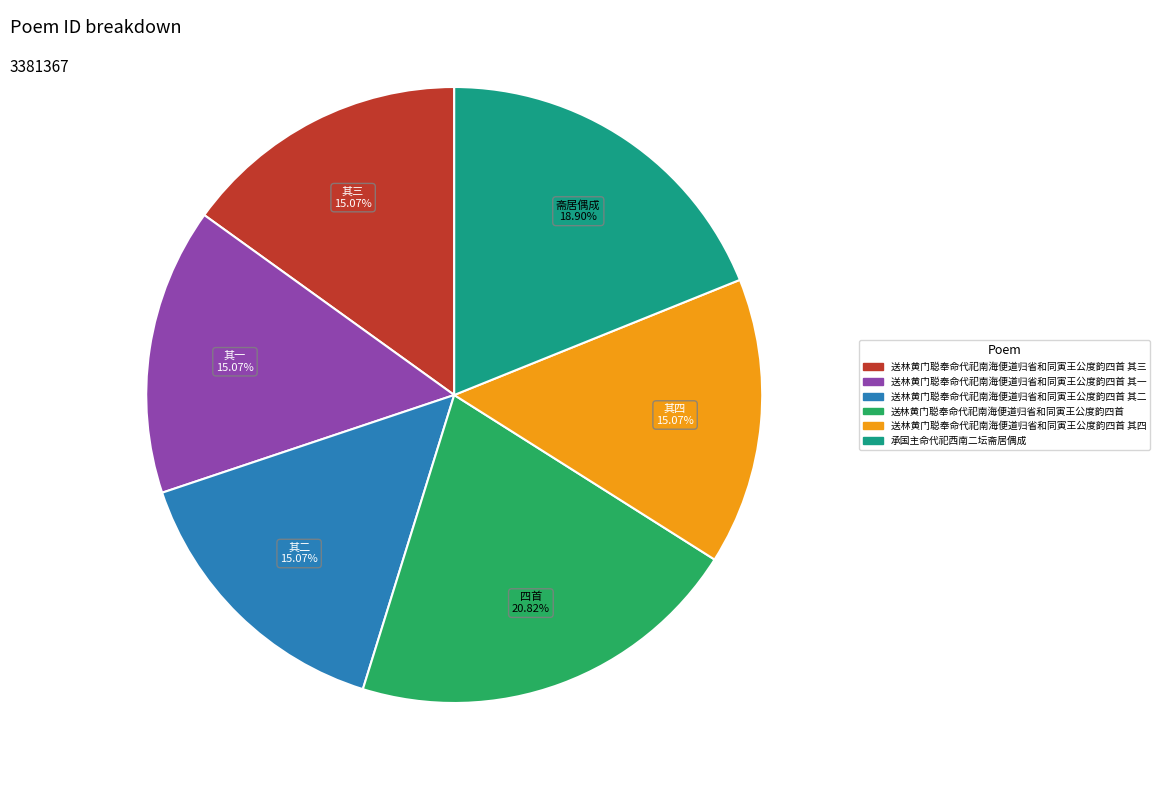

Is there any slice that represents more than half of the pie?

No